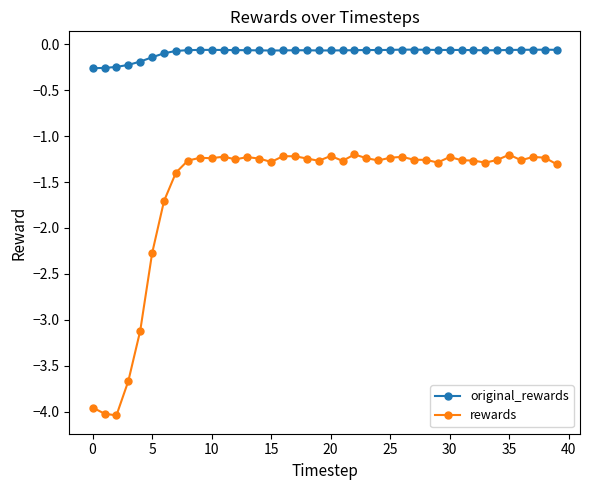

What is the greatest value displayed?

-0.1